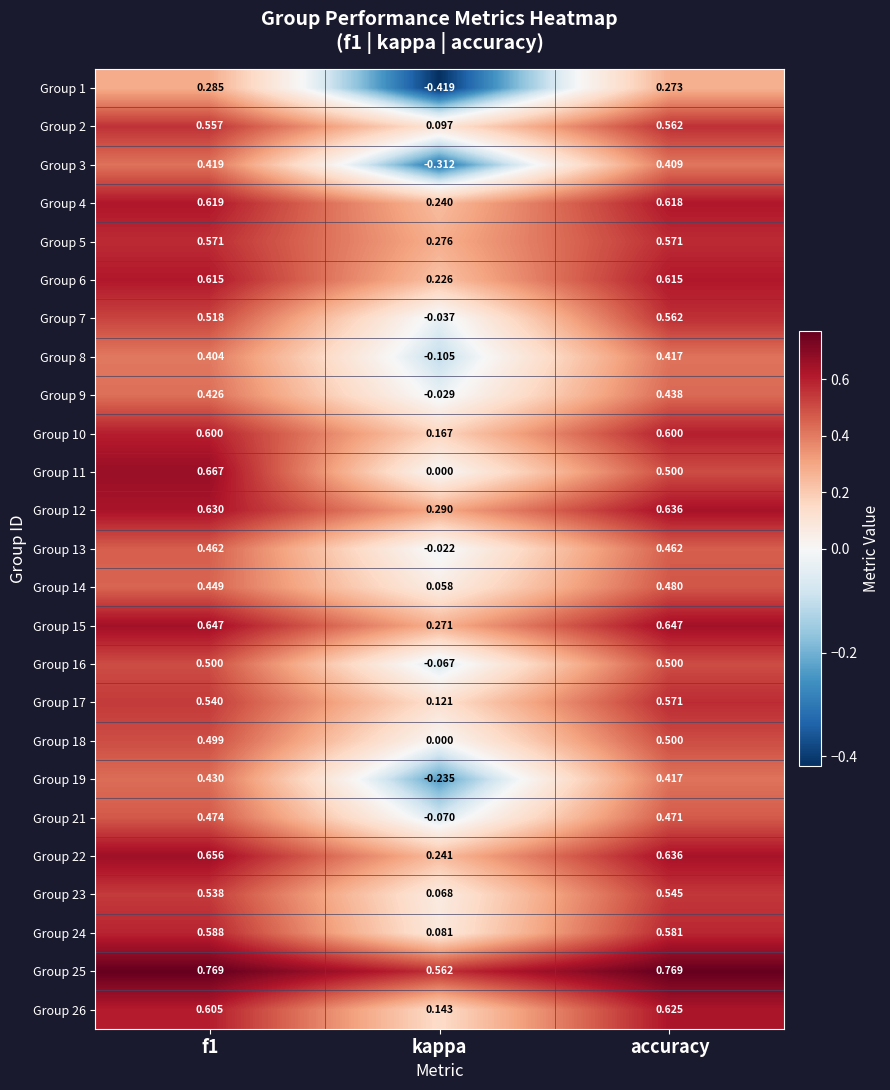

Where is Group 17 nearest to the value 0?

kappa